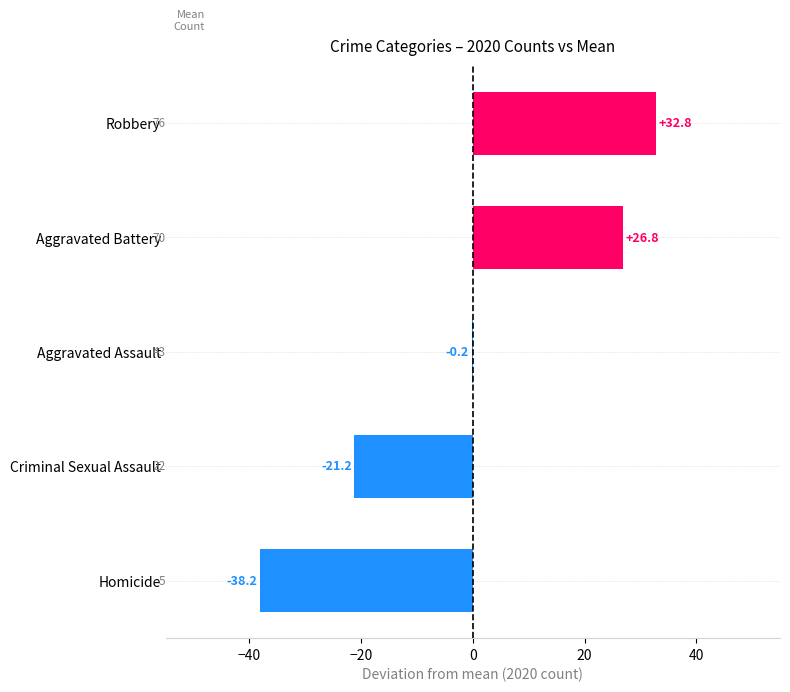

Reading top to bottom, transcribe all the data shown in this chart.

Robbery=32.8	Aggravated Battery=26.8	Aggravated Assault=-0.2	Criminal Sexual Assault=-21.2	Homicide=-38.2